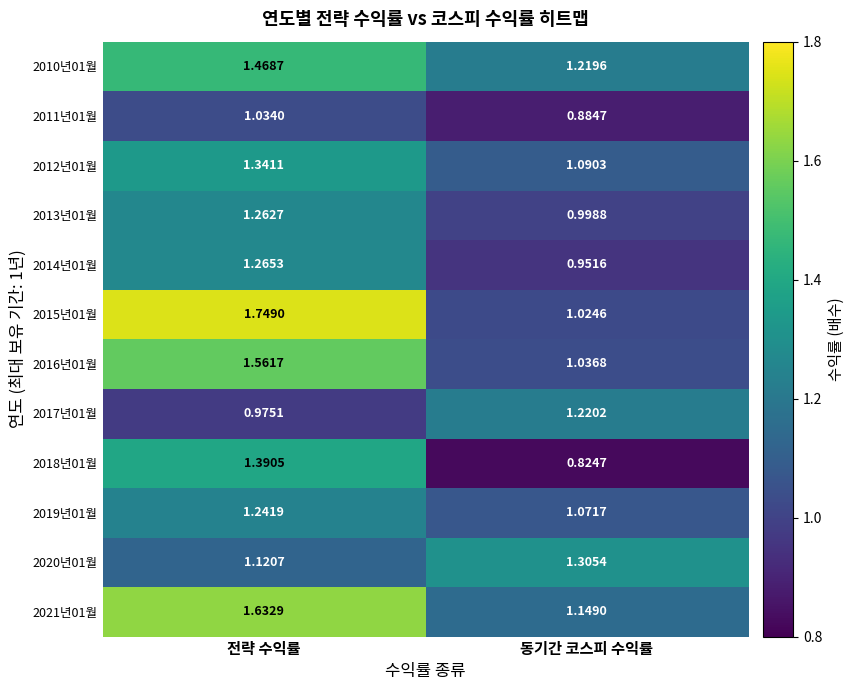

Is the value of 2016년01월 at 동기간 코스피 수익률 greater than the value of 2021년01월 at 동기간 코스피 수익률?

No